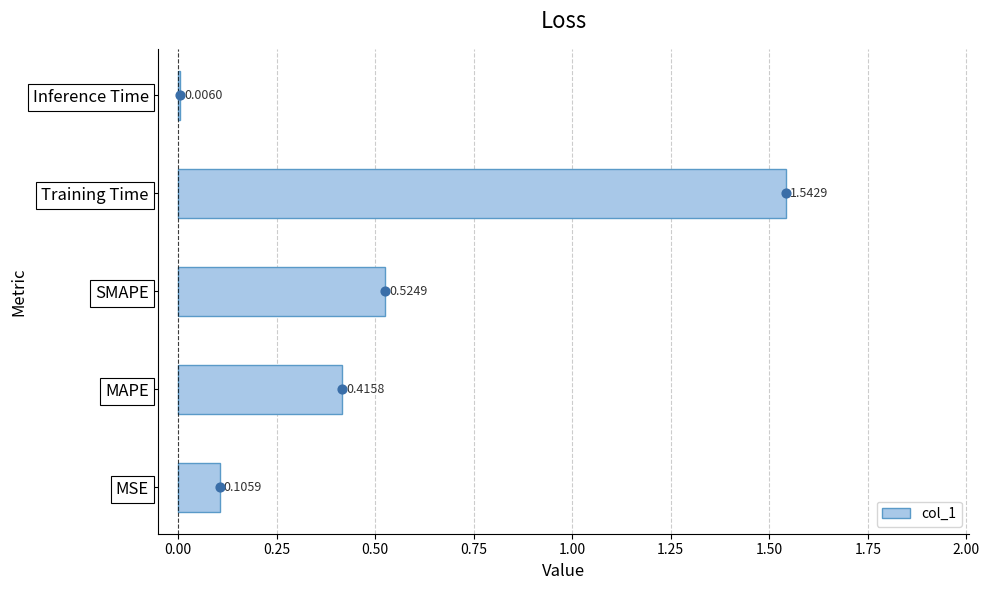

Where is col_1 nearest to the value 0?

Inference Time